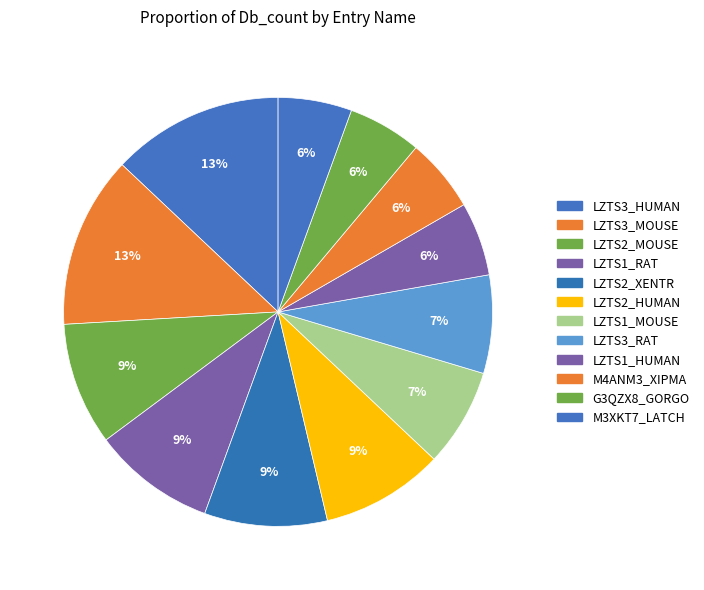

Which has a higher value, LZTS2_XENTR or LZTS3_MOUSE?

LZTS3_MOUSE